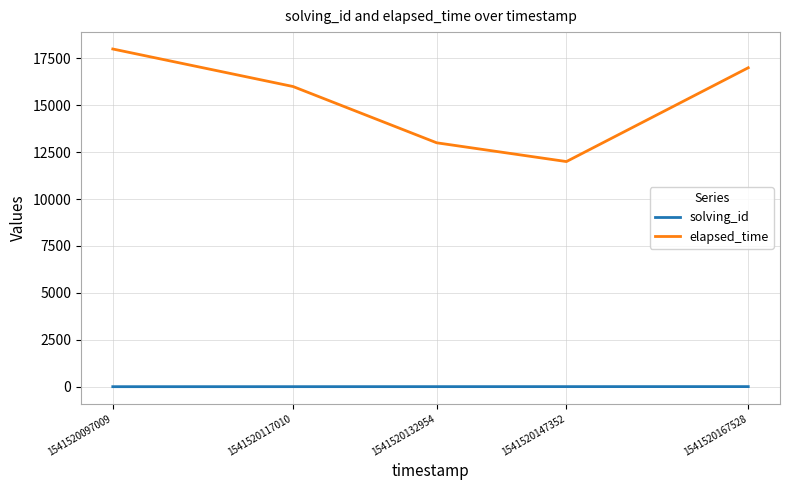

What is the maximum value shown in the chart?

18000